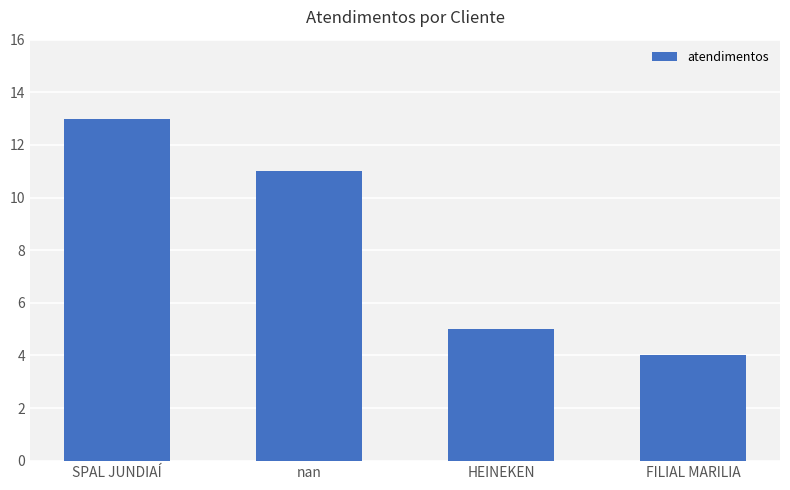

Does the chart contain stacked bars?

No